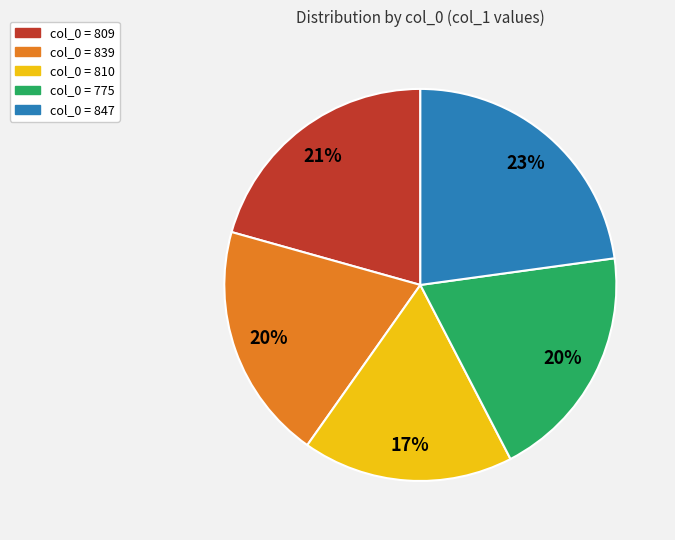

Does any single category account for the majority?

No